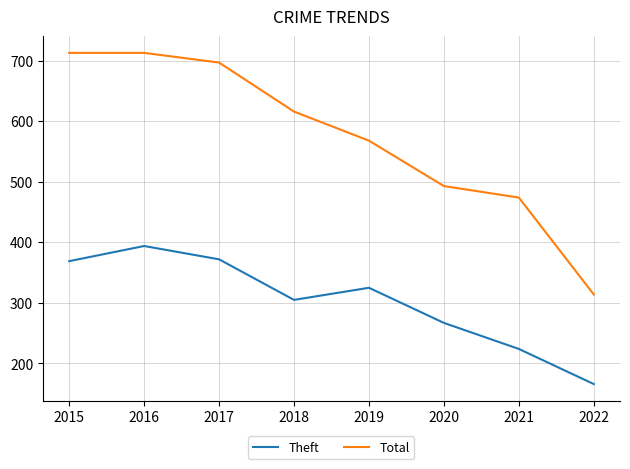

Is the value of Total at 2022 greater than the value of Theft at 2020?

Yes